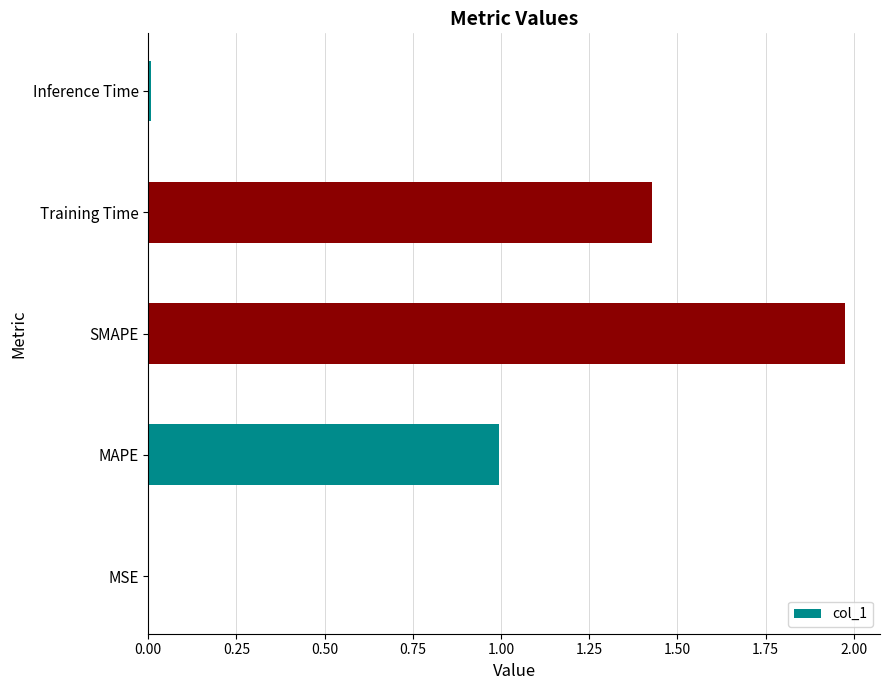

What is the sum of the values at MAPE and Training Time?

2.4